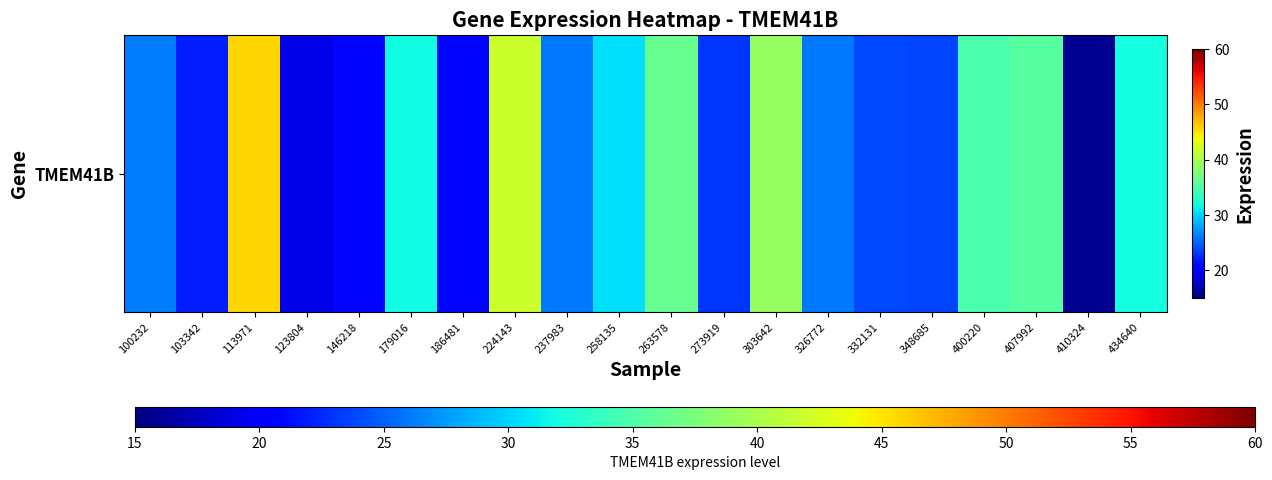

Reading right to left, what are all the values shown in this chart?

32.0	15.7	35.5	34.9	23.7	23.8	26.0	38.9	23.0	36.3	30.5	26.0	41.8	20.9	31.8	21.0	19.1	45.7	22.0	26.1